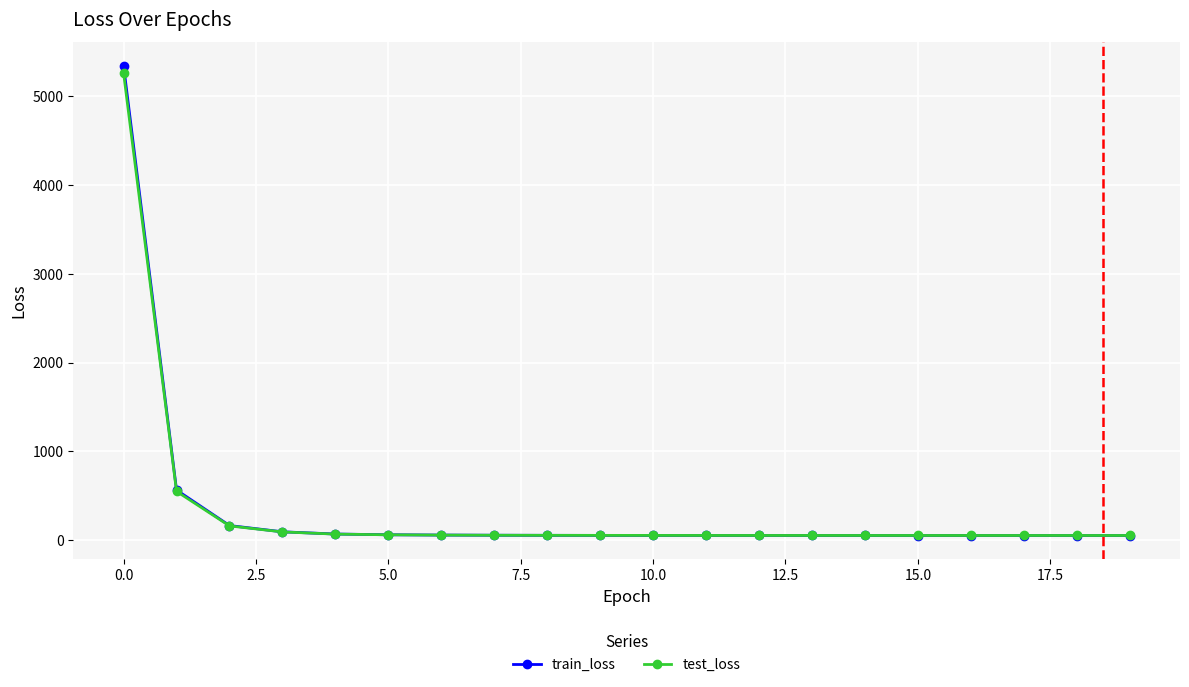

Which series has the widest spread of values?

train_loss